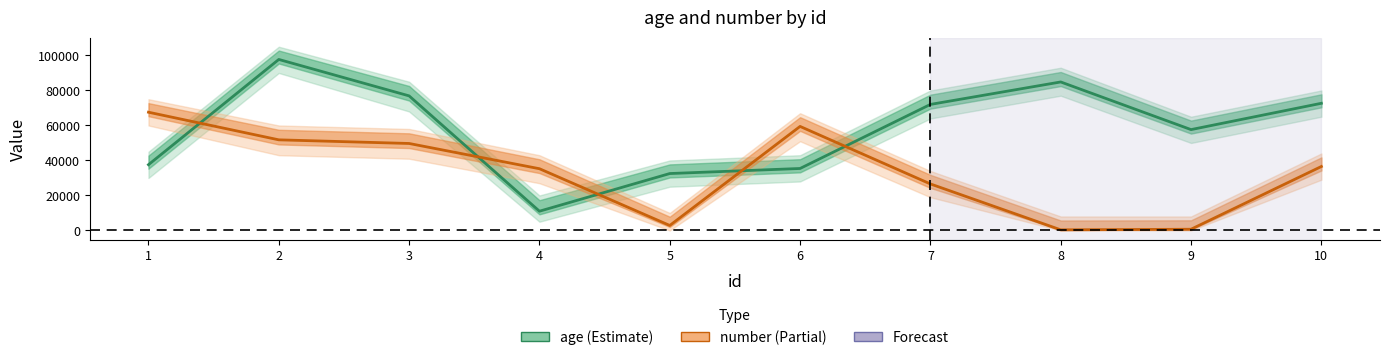

Reading left to right, list all the values displayed in this chart.

age: 37589	97726	76910	11005	32528	35422	72030	84864	57640	72674
number: 67579	51791	49709	35286	2861	59458	26587	362	703	36552